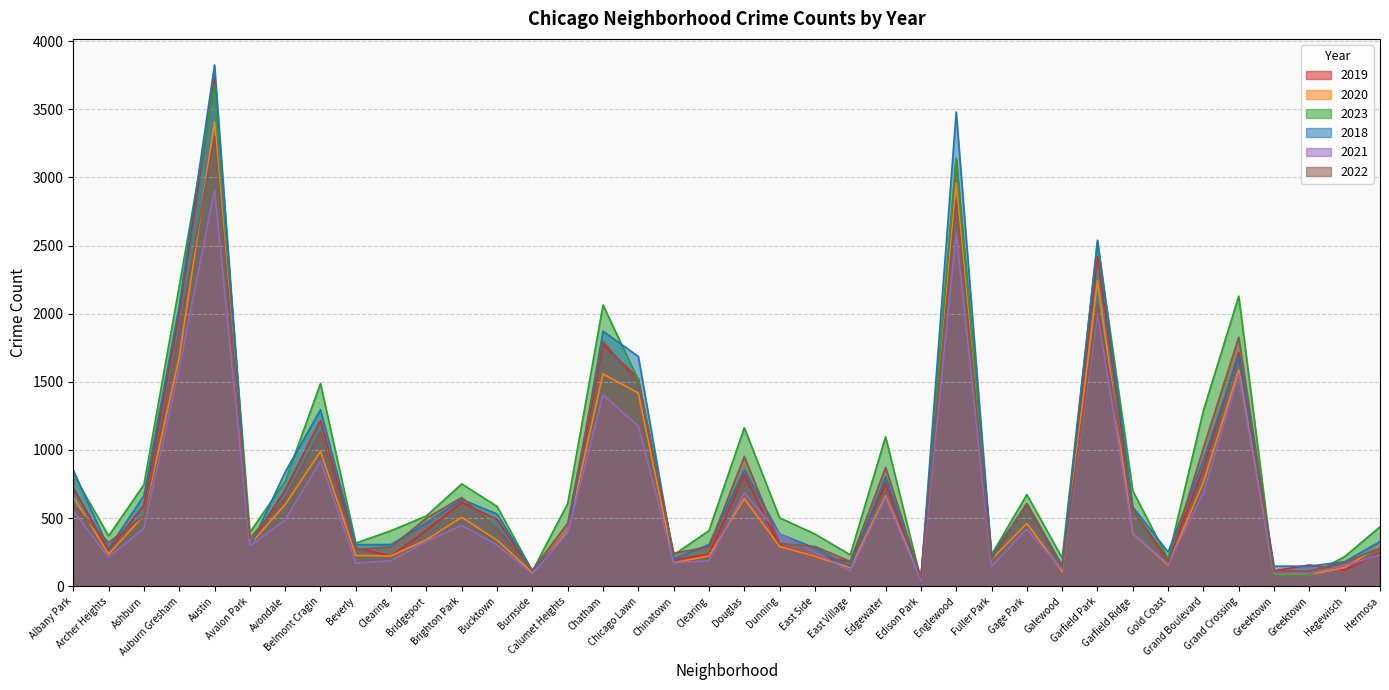

In 2021, how many points are higher than both neighbors (excluding endpoints)?

10